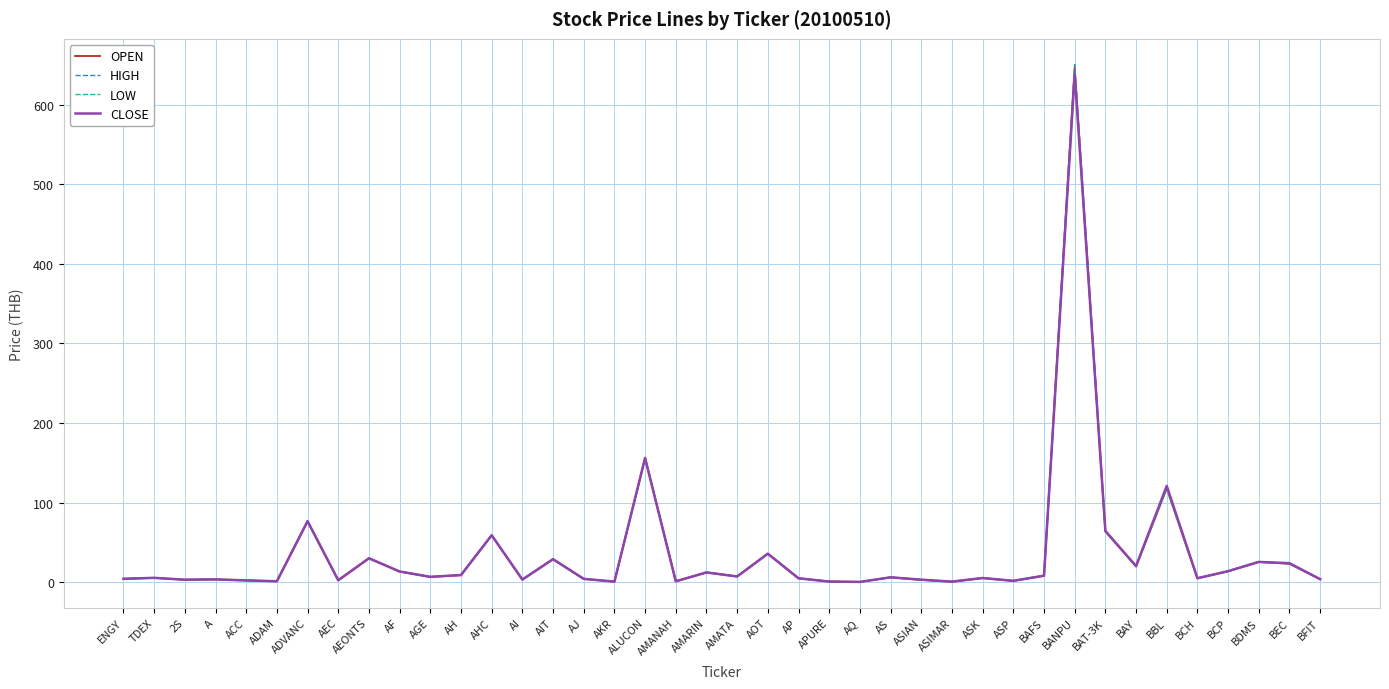

How many distinct data groups are displayed?

4